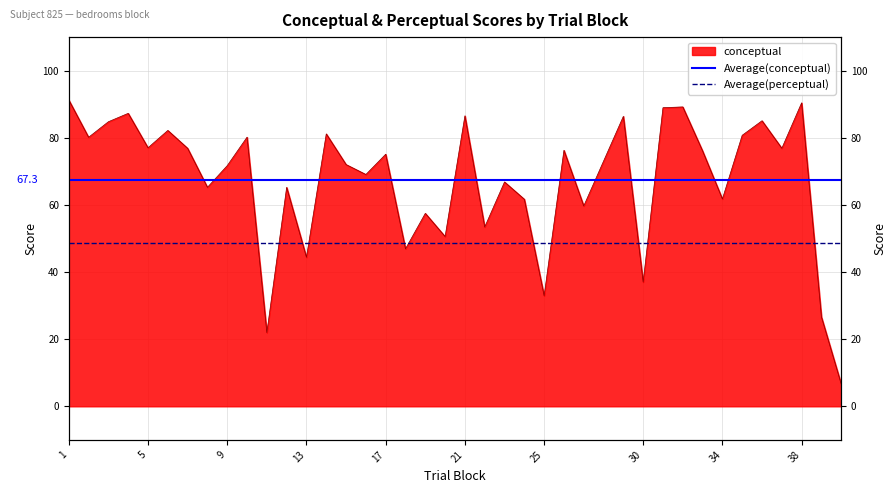

How many lines are shown in the chart?

2